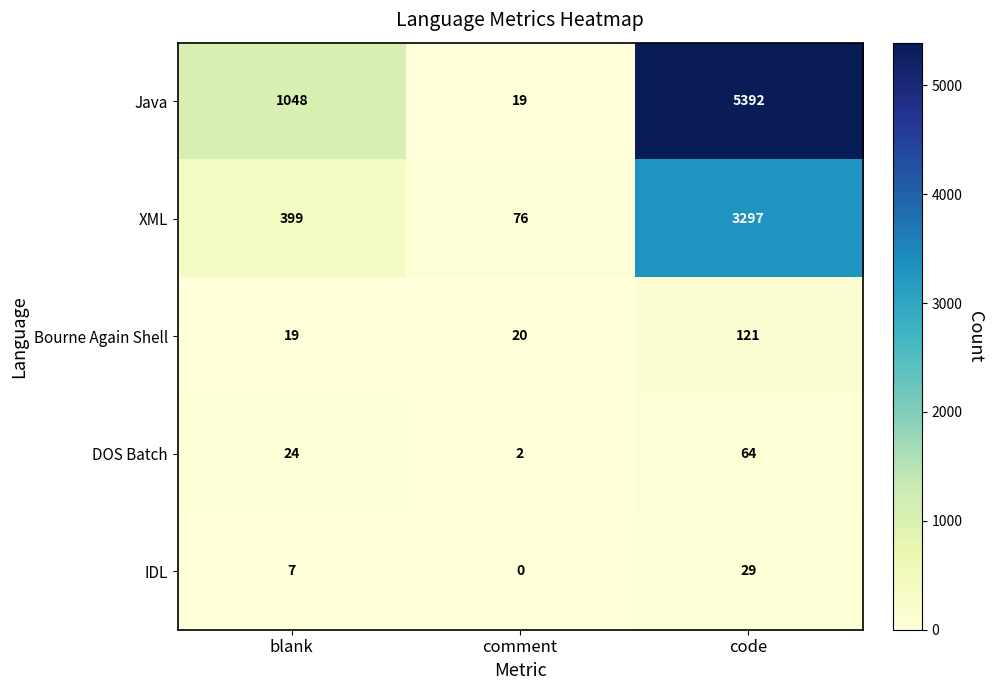

What is the difference between the XML values at blank and comment?

323